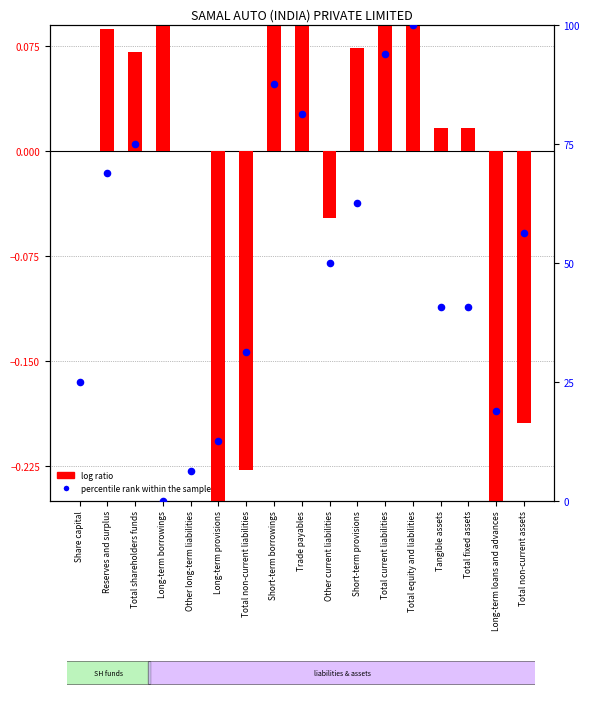

Is the value of percentile rank within the sample at Long-term provisions greater than the value of log ratio at Total non-current liabilities?

Yes